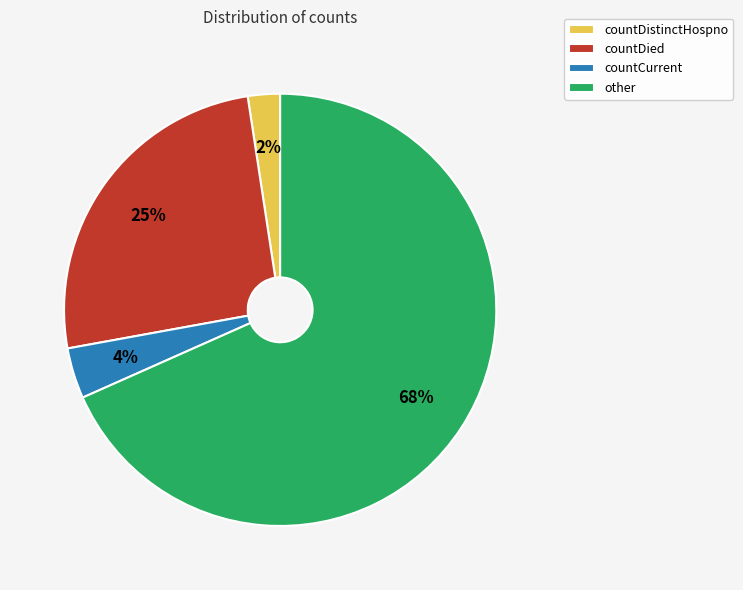

To the nearest percent, what percentage of the pie is countCurrent?

4%